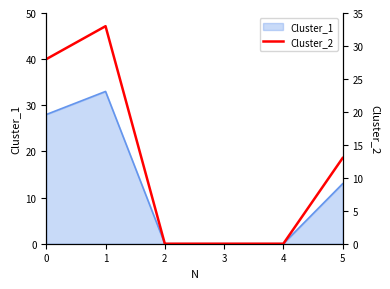

At which label is Cluster_1 closest to 16?

5